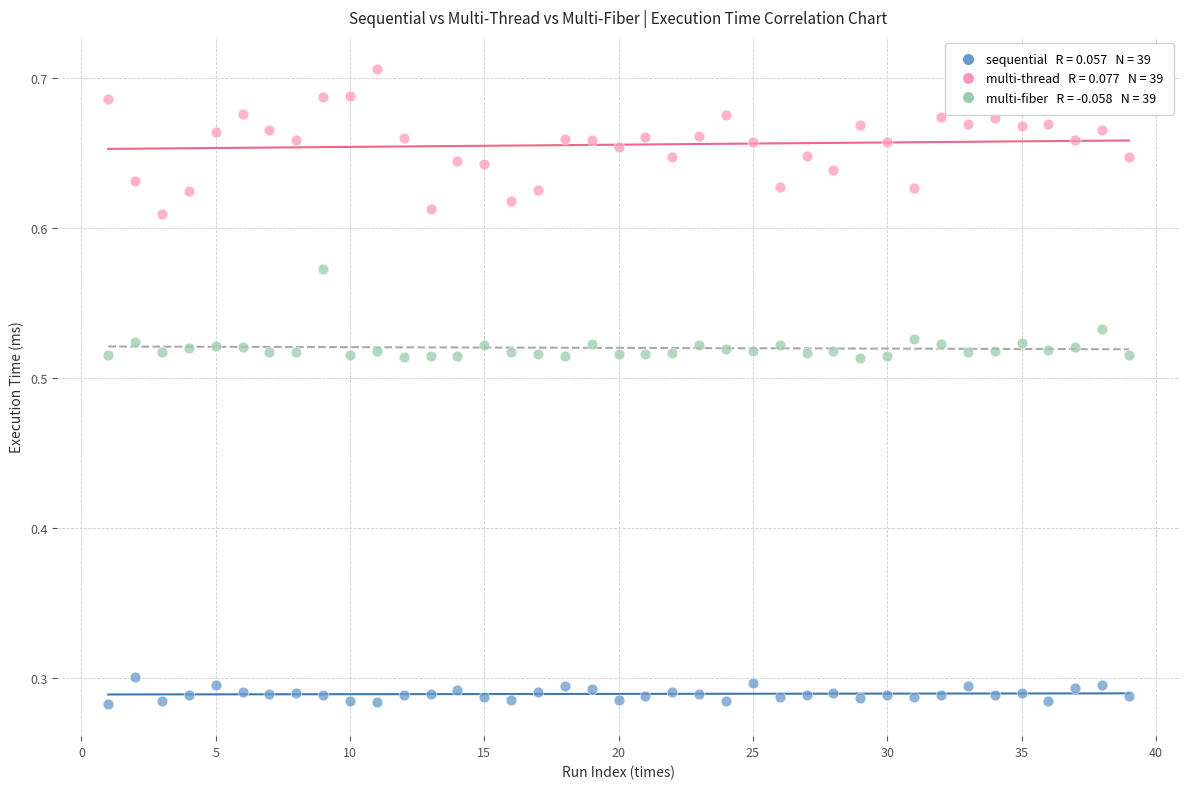

Across all data points, what is the range of X values (max minus min)?

38.0